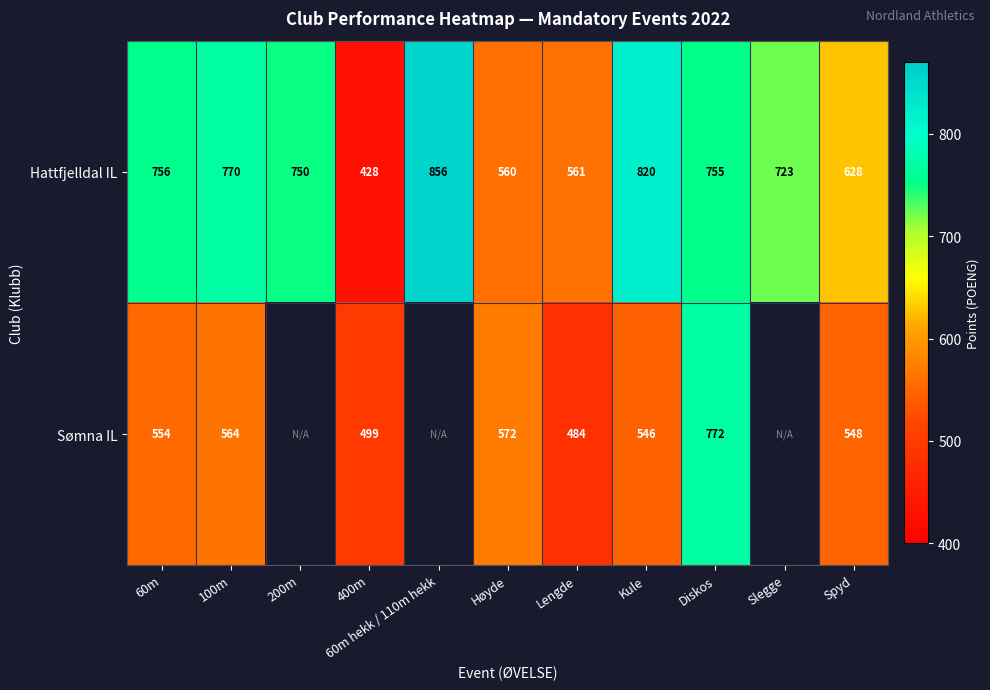

What is the difference between the second highest and second lowest values in the Hattfjelldal IL series?

260